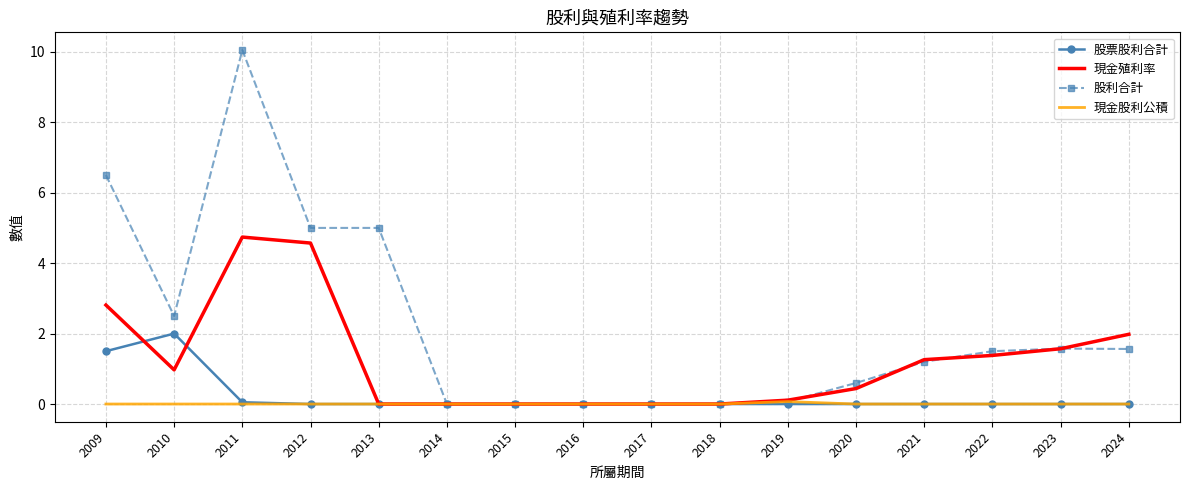

How many distinct data groups are displayed?

4